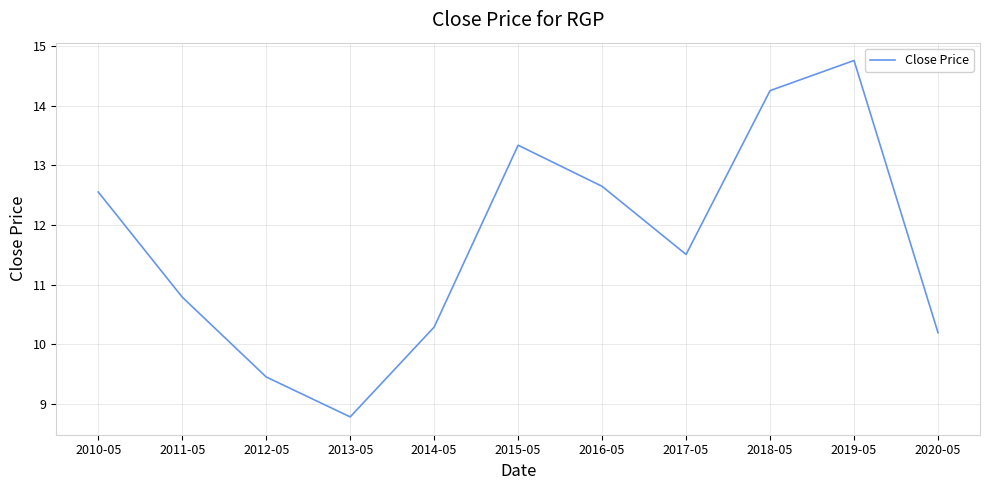

At which label is the value closest to 11?

2011-05